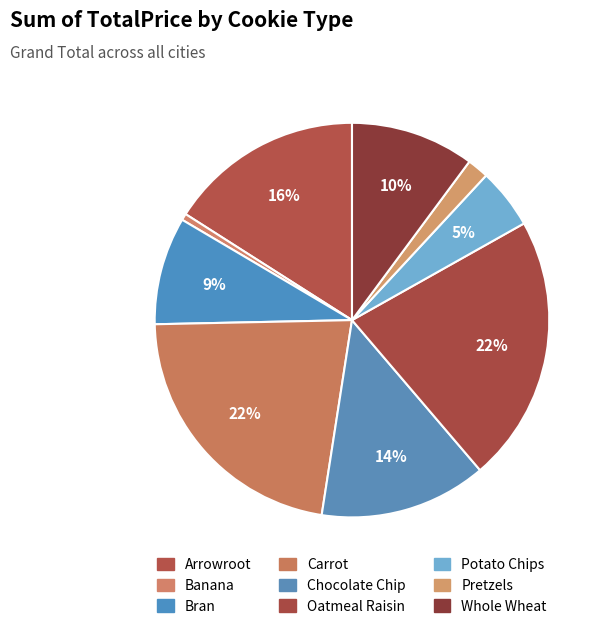

Count the number of slices in the pie.

9